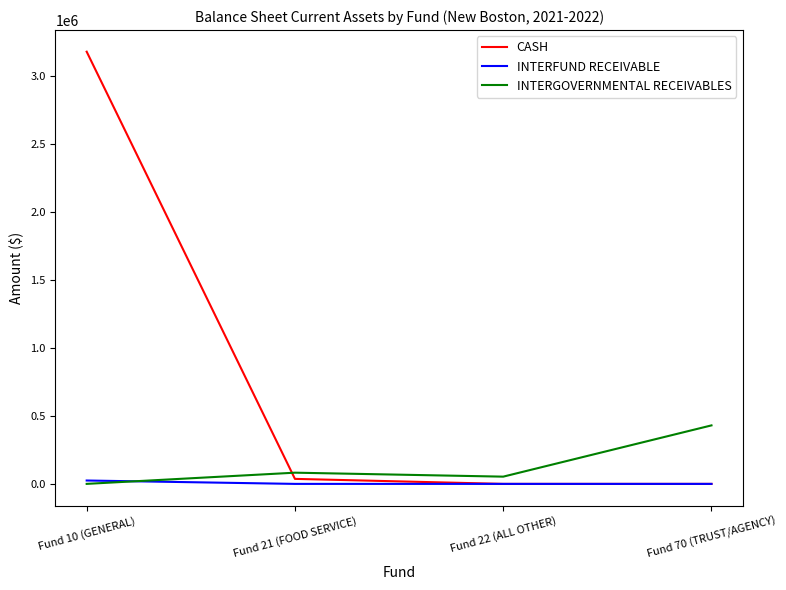

The value of CASH at Fund 10 (GENERAL) is 5153238.8. True or false?

False